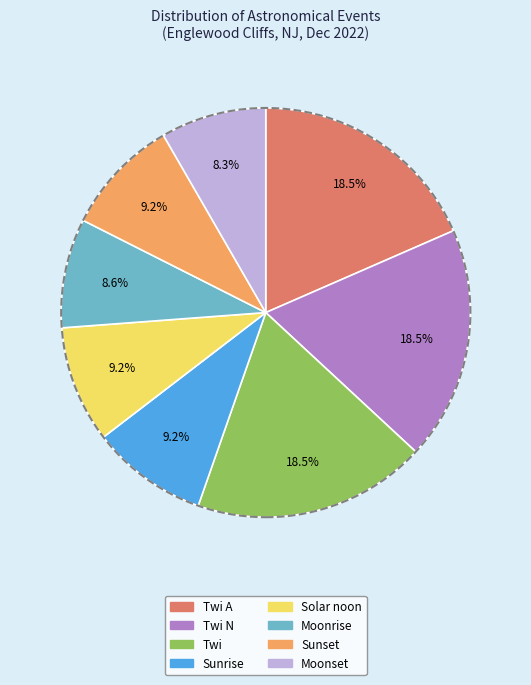

Is there any slice that represents more than half of the pie?

No